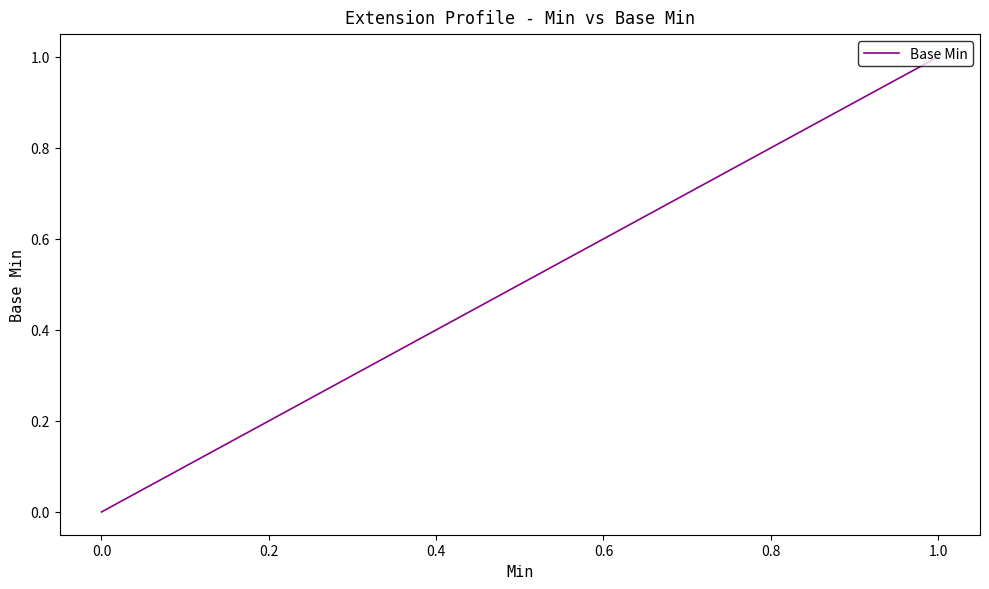

Count the number of data series in this chart.

1